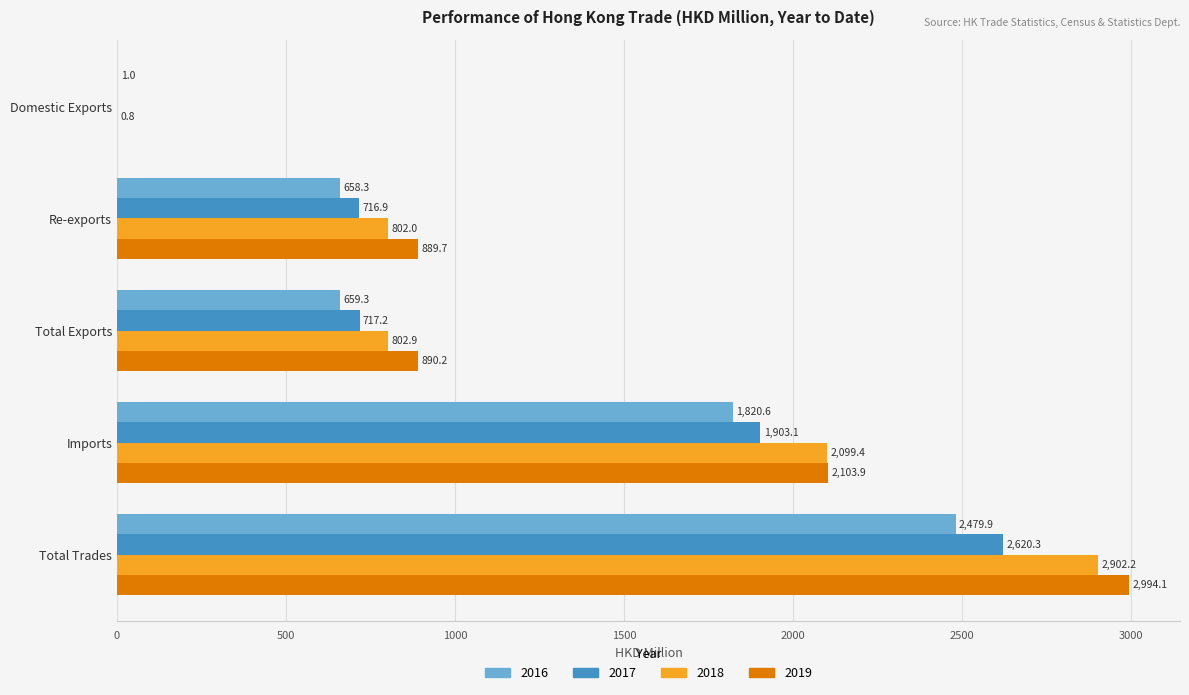

What is the maximum value for 2017?

2620.3